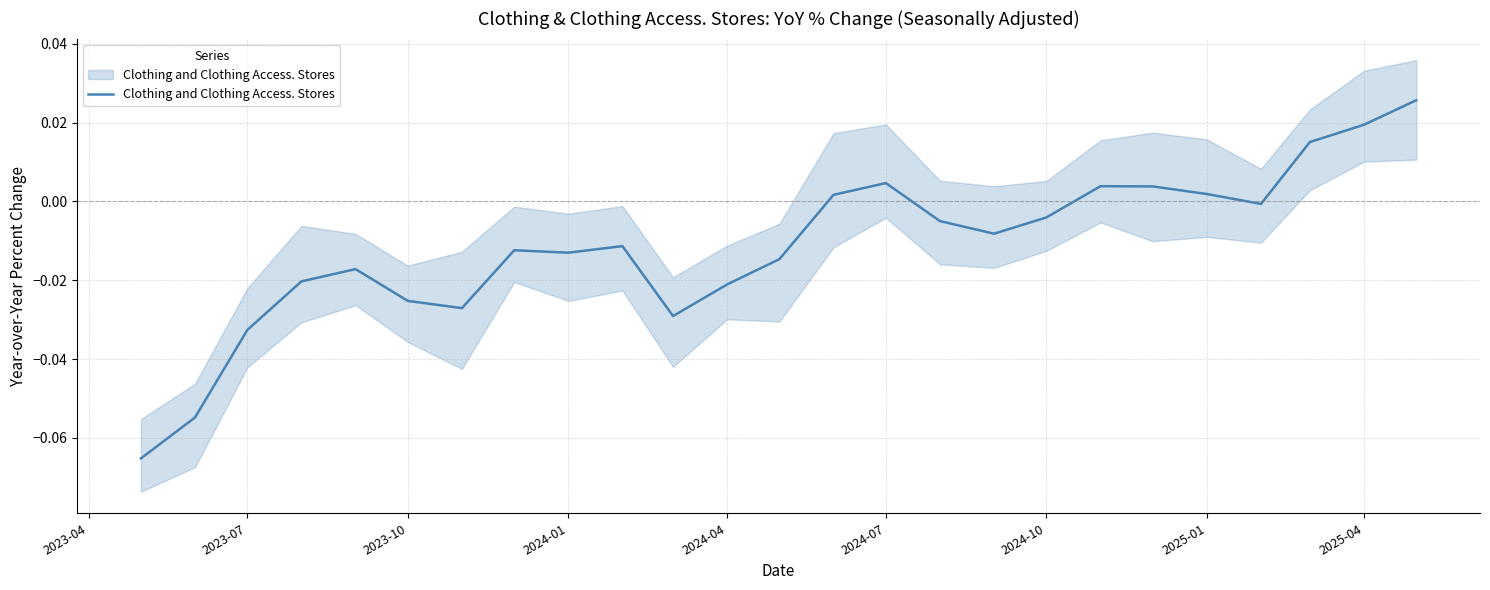

Is it true that the value at 12 is -0.0?

False